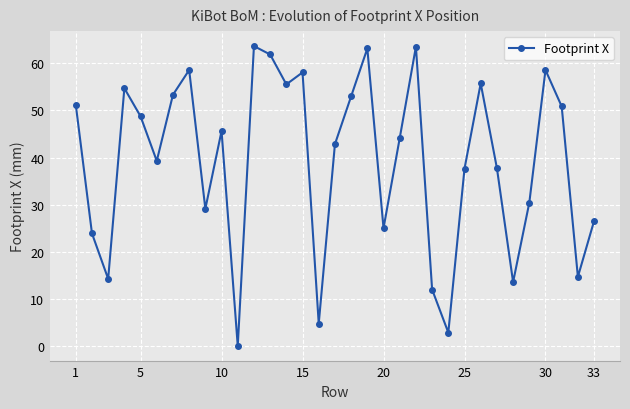

What is the value of the 2nd point from the left?

23.9